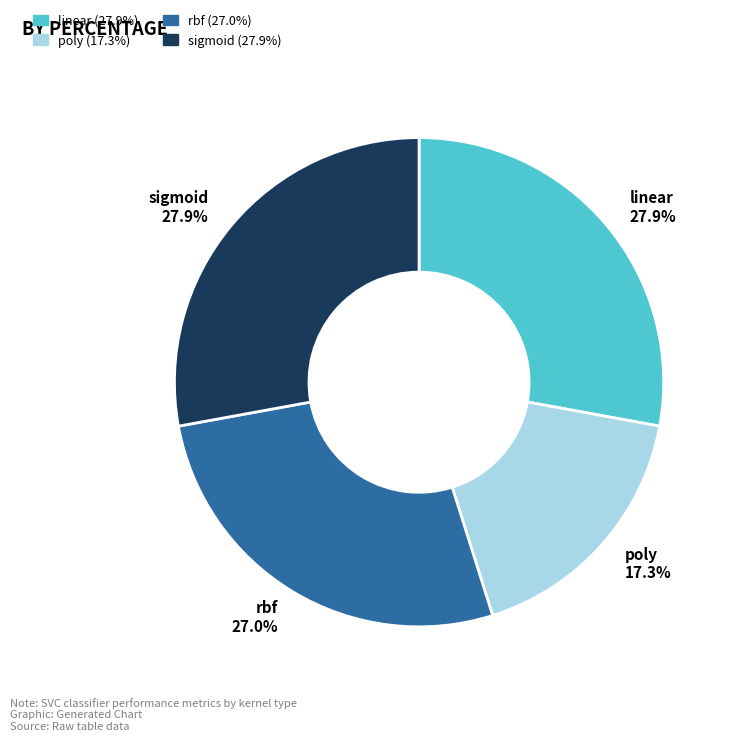

To the nearest percent, what portion does rbf represent?

27%